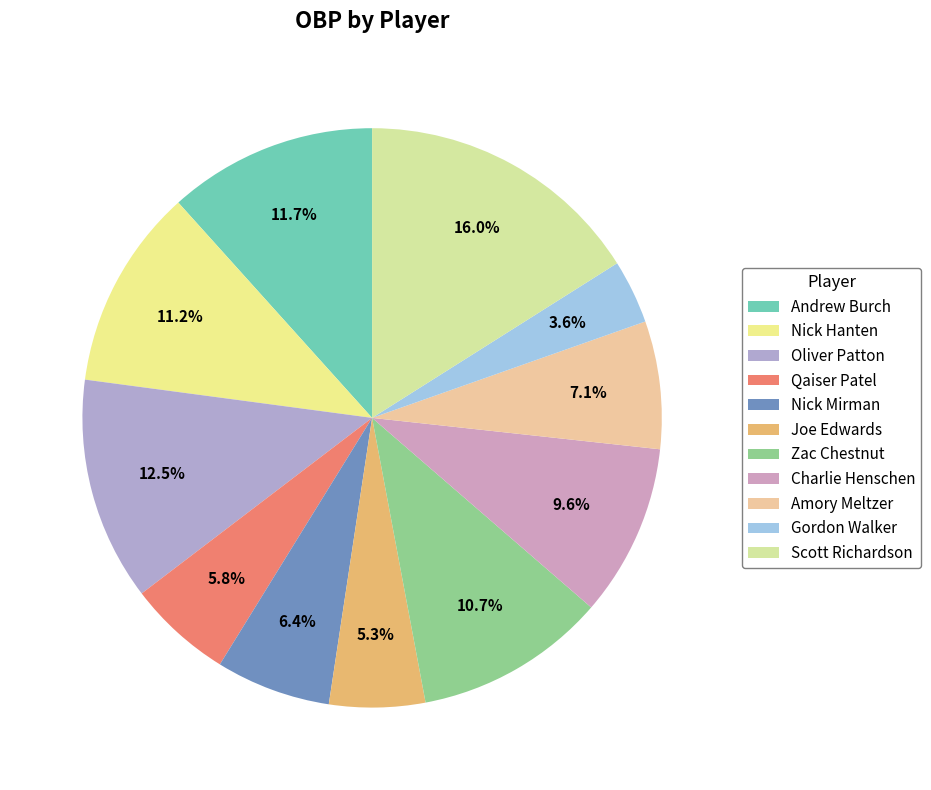

What is the change in value from Joe Edwards to Gordon Walker?

-0.1